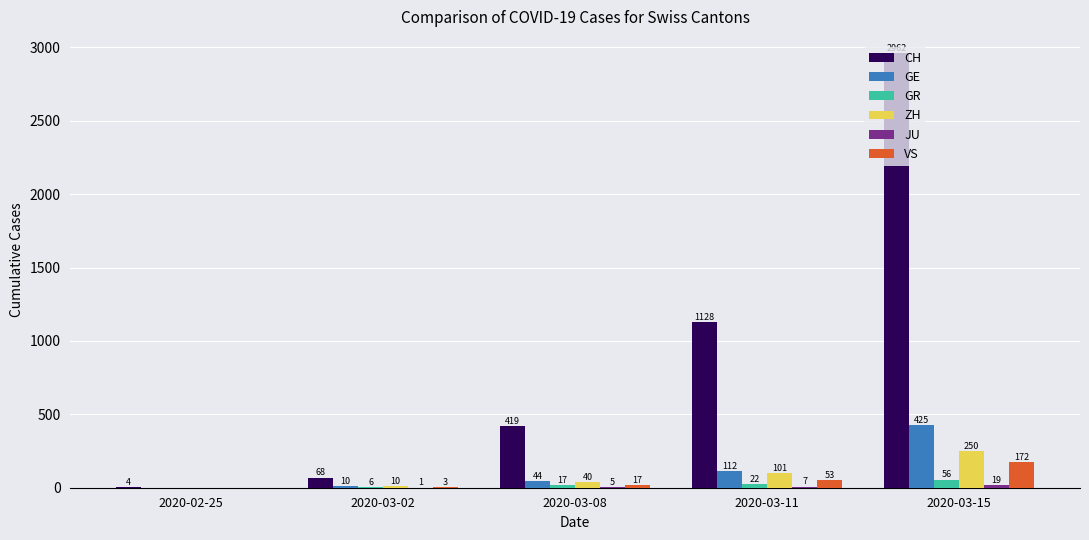

Is it true that GE equals 112 at 2020-03-11?

True